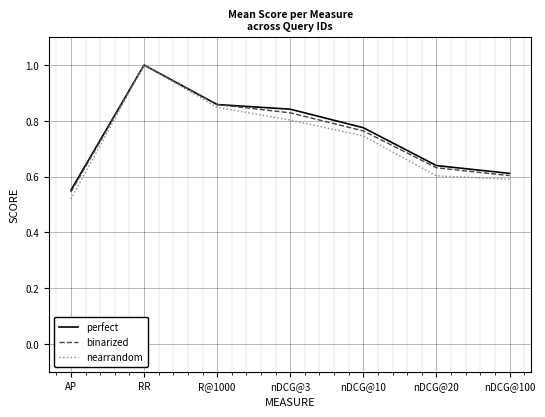

At which label does perfect reach its peak?

RR